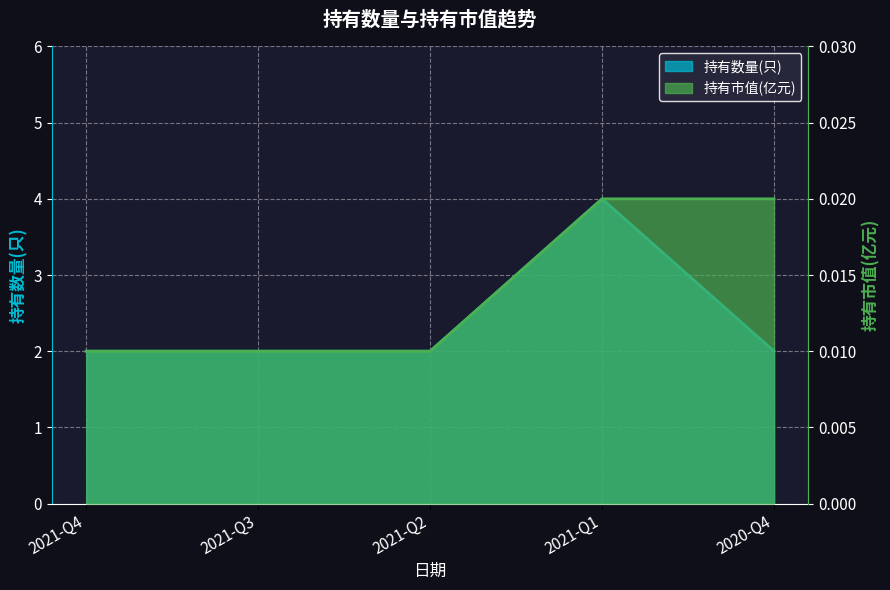

The 持有市值(亿元) series shows 0.0 at 2021-Q1. True or false?

True